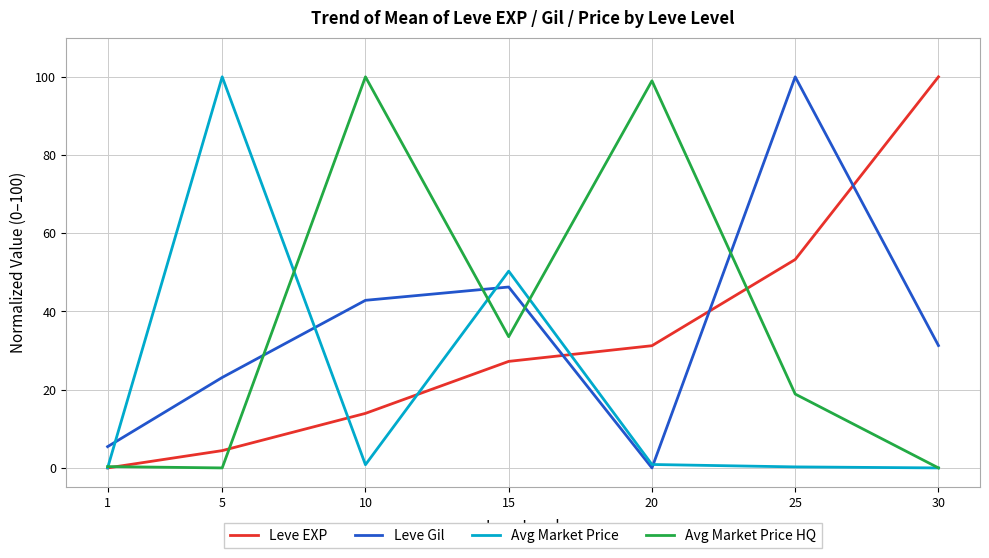

Is it true that Leve Gil equals 23.1 at 5?

True